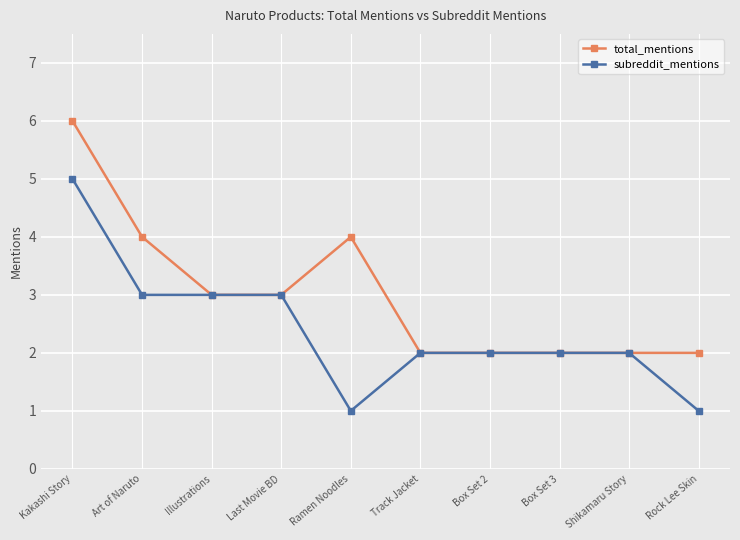

What is the minimum value shown in the chart?

1